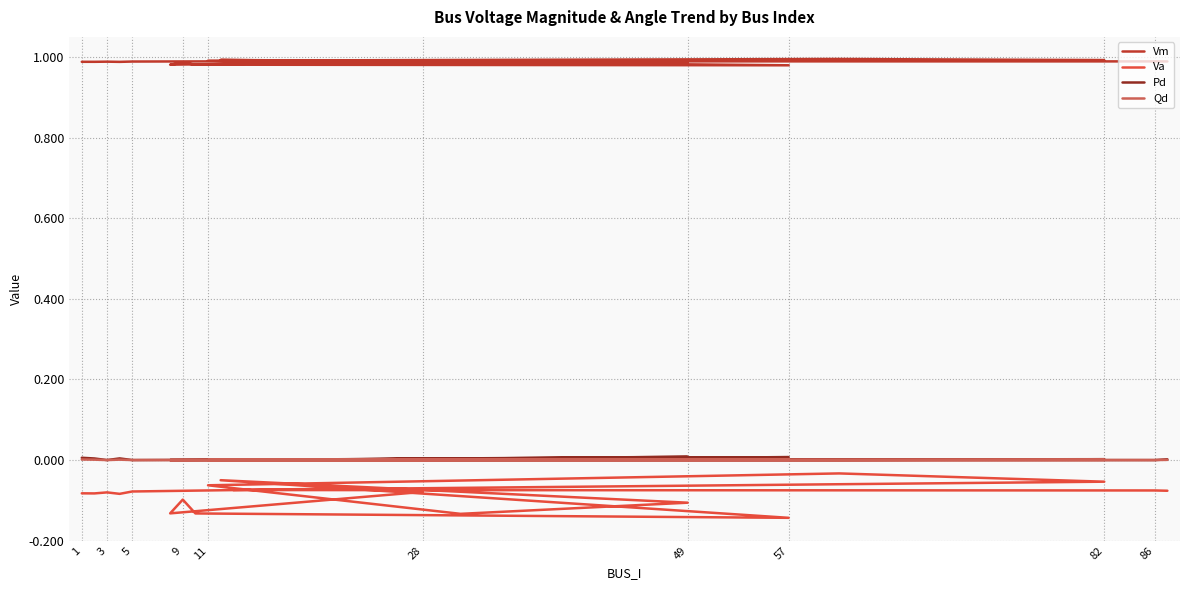

How many distinct data groups are displayed?

4